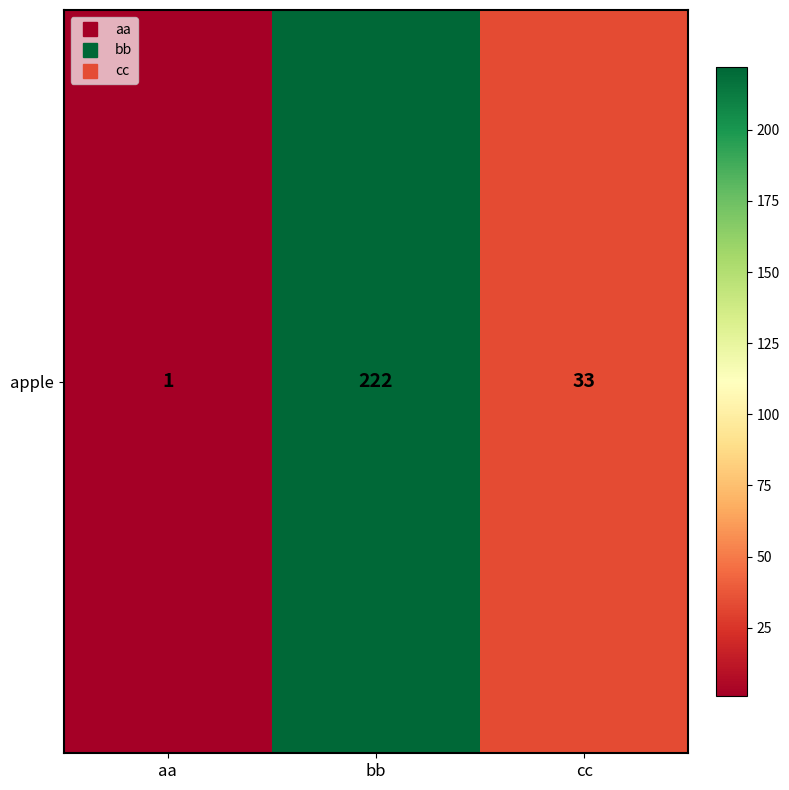

List the labels in order of value, smallest first.

aa, cc, bb